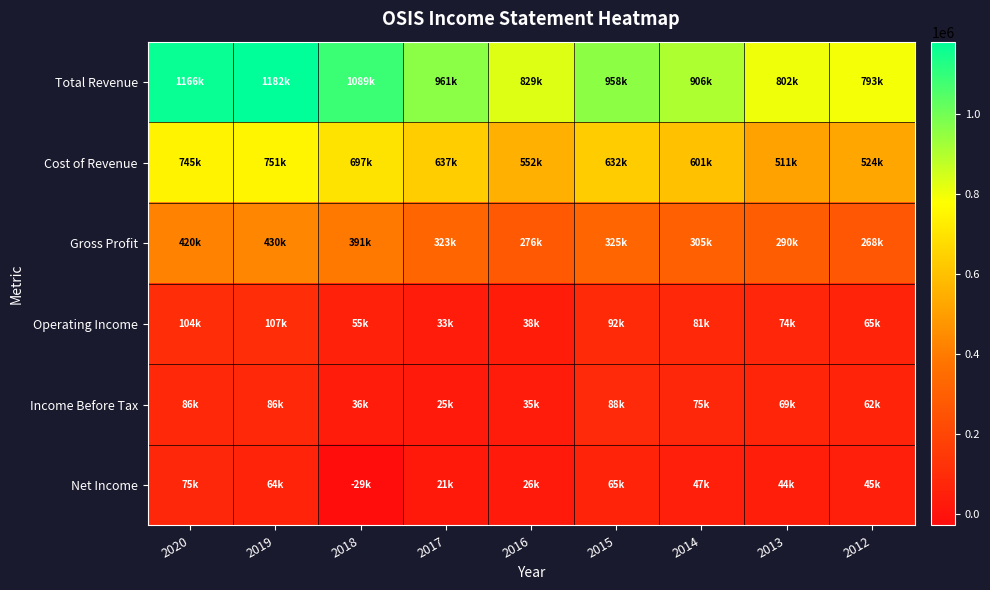

At which category is the sum across all series the highest?

2019